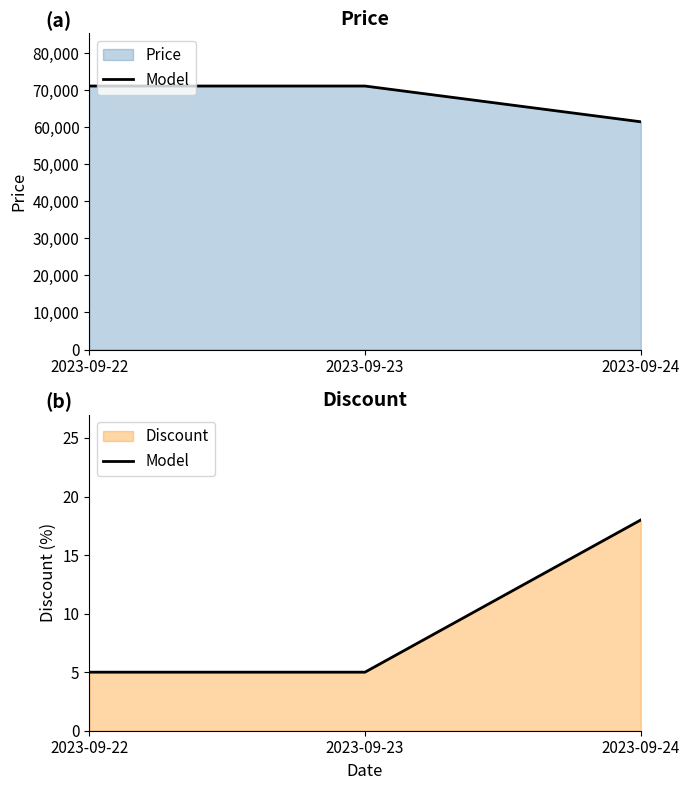

Where is the data nearest to the value 11?

2023-09-22